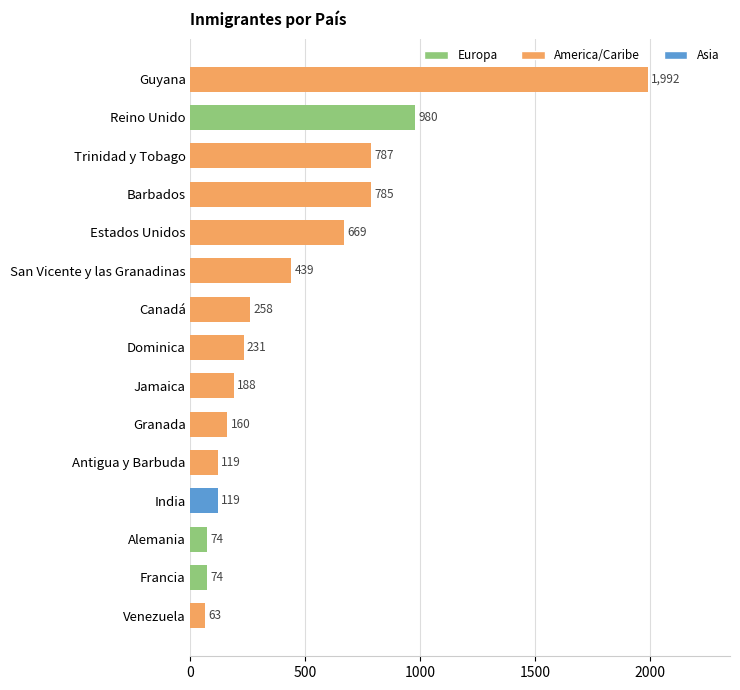

Approximately how many times larger is the value at Francia compared to Antigua y Barbuda?

0.6